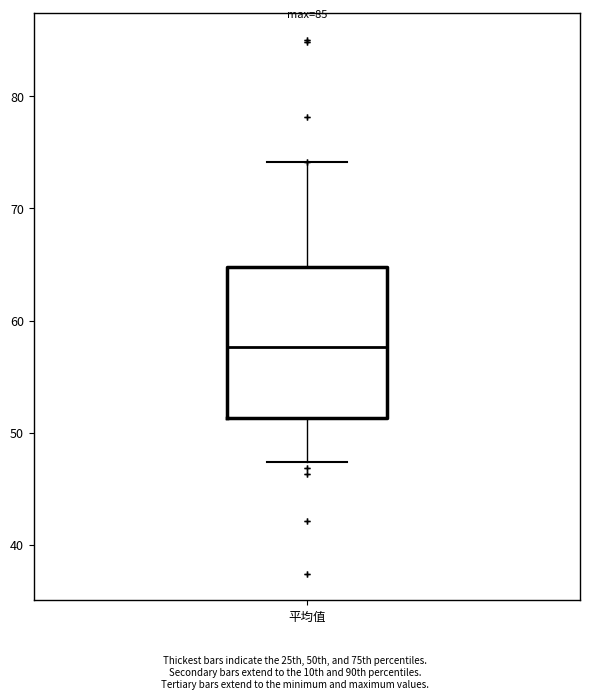

Where does the median line of the box for 平均值 sit on the y-axis? The values are not printed on the chart, so give them approximately, as read against the axis.

58